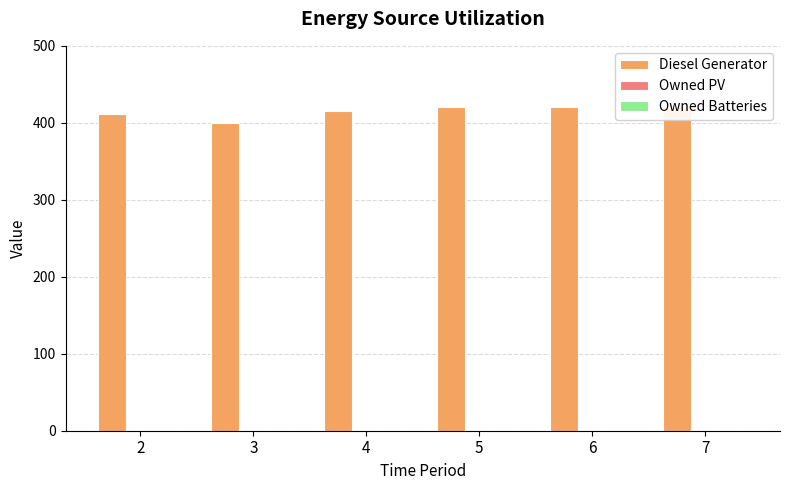

At 6, list the series in order from smallest to largest.

Owned PV, Owned Batteries, Diesel Generator